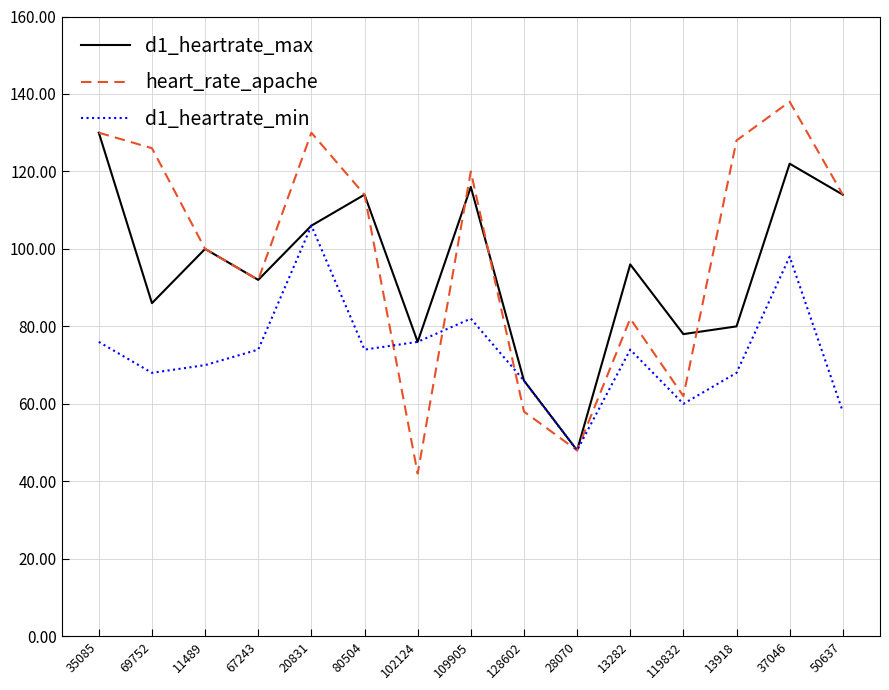

What is the maximum value shown in the chart?

138